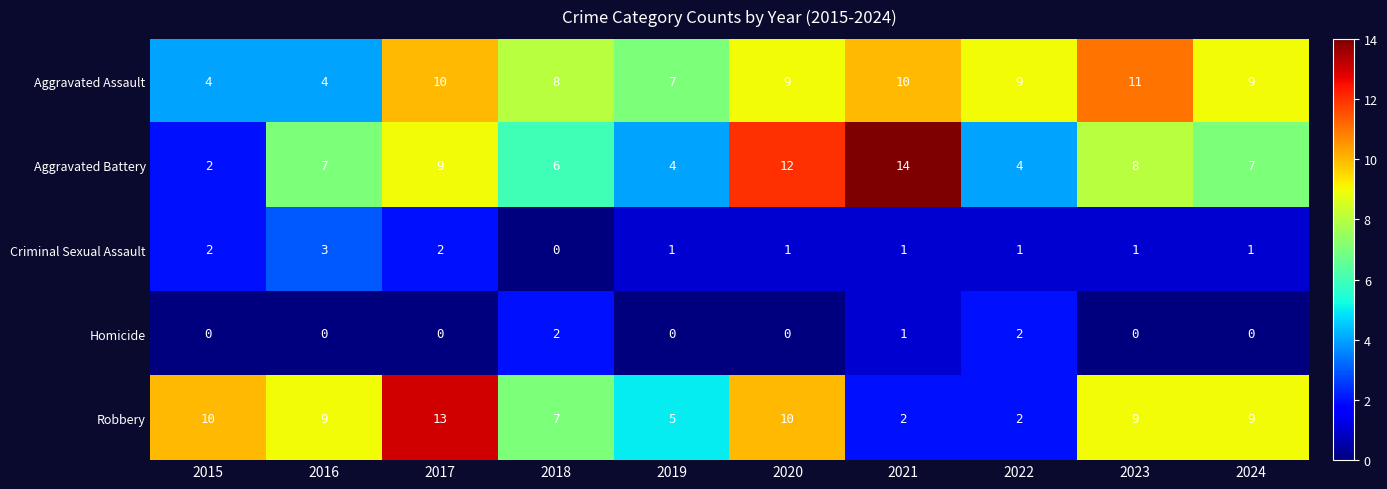

The value of Aggravated Assault at 2024 is 12. True or false?

False